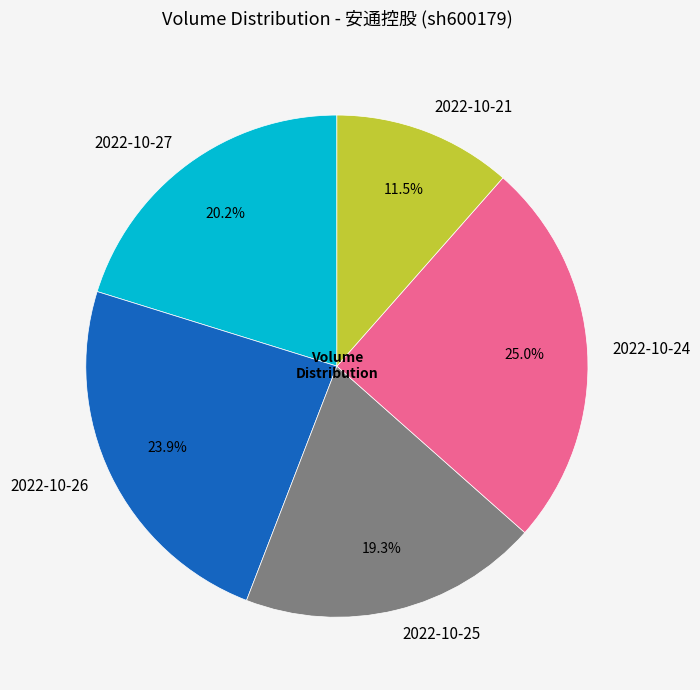

Which category has the smallest portion of the pie?

2022-10-21